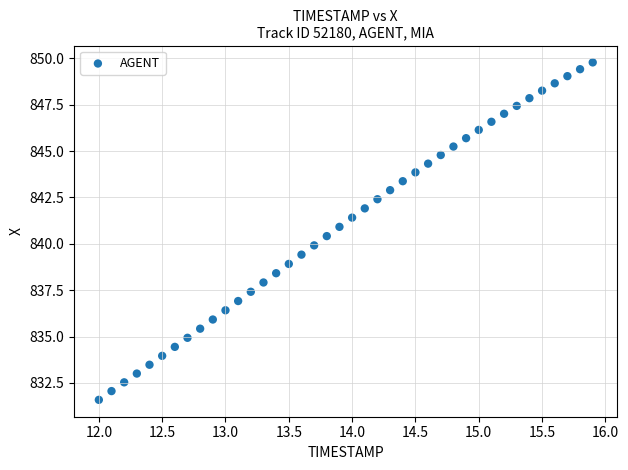

What is the range of Y values (max minus min)?

18.2